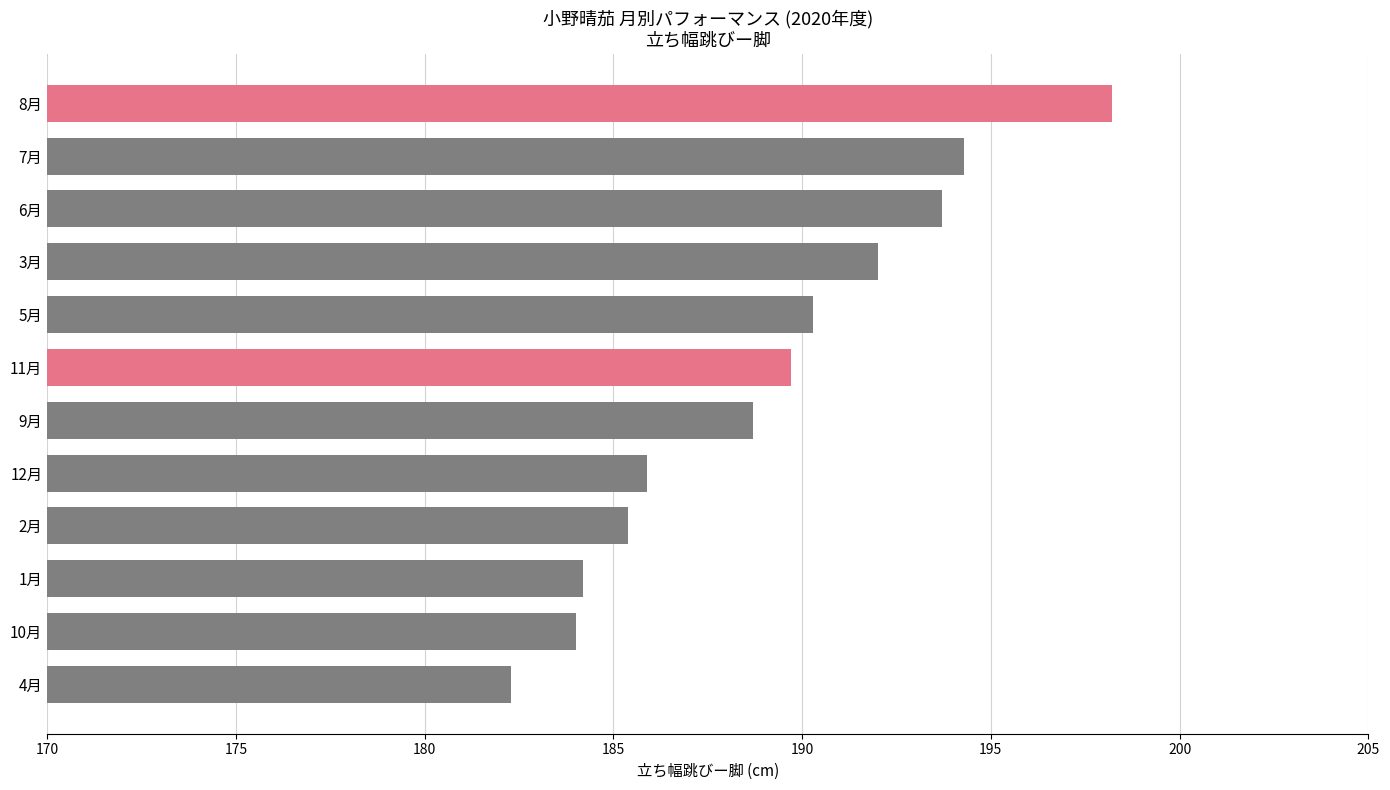

Is it true that the value at 12月 is 185.9?

True